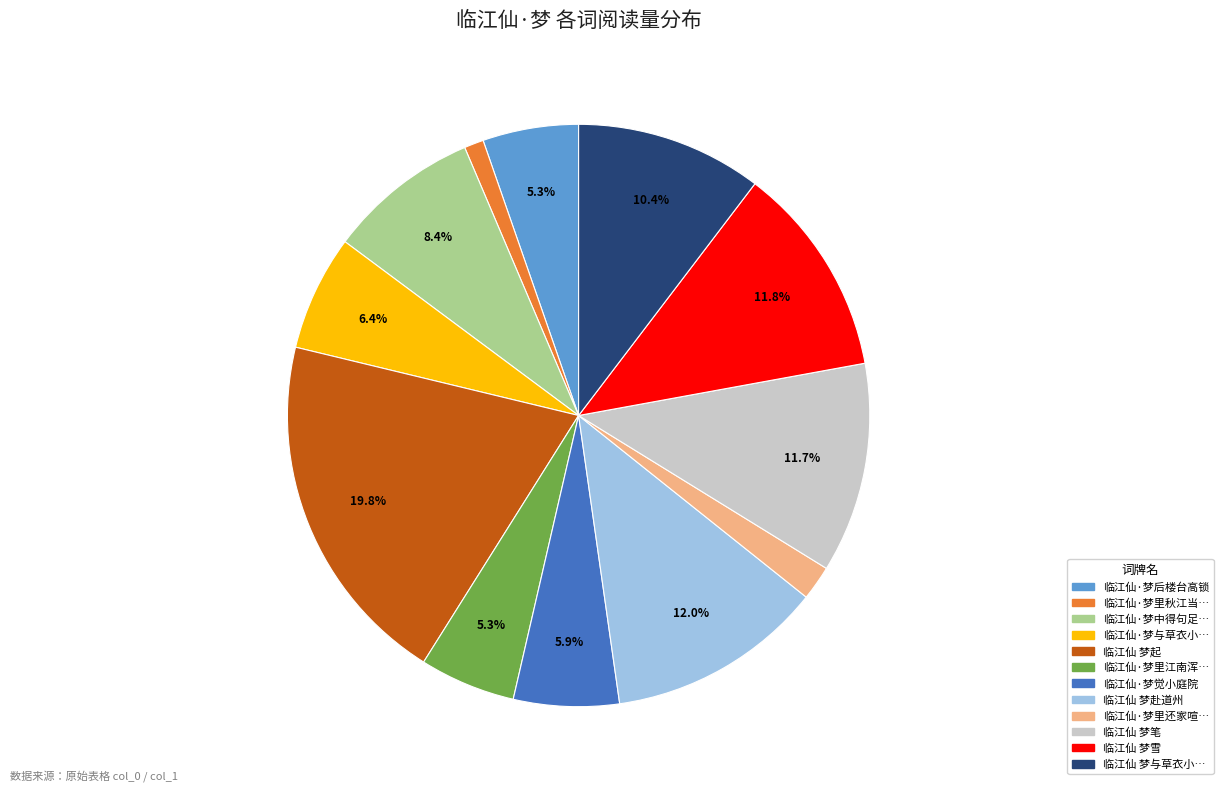

Is there a majority slice in this chart?

No